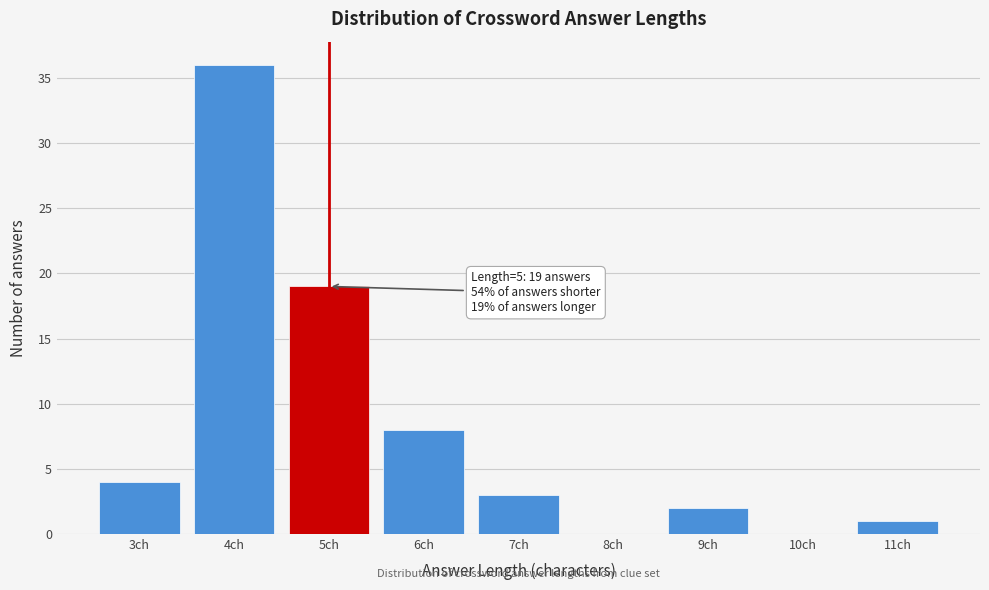

Which range on the x-axis has the tallest bar?

3.5 to 4.5